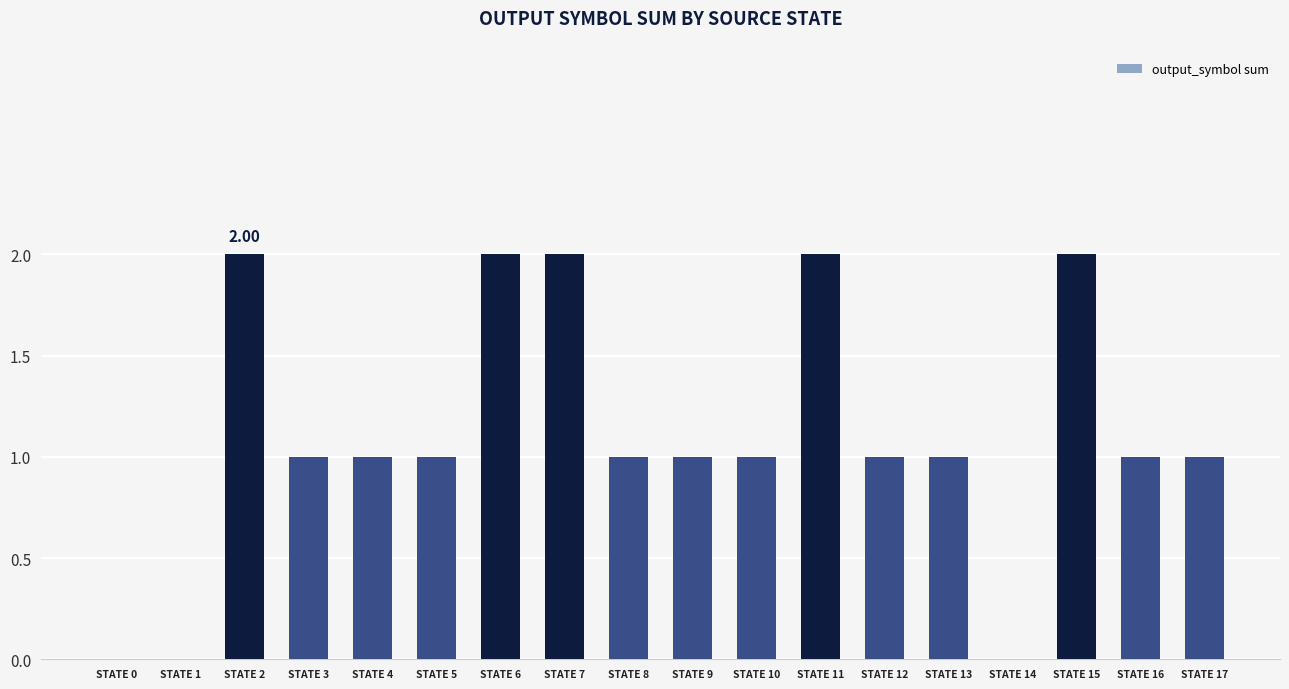

Between STATE 0 and STATE 16, which is larger?

STATE 16